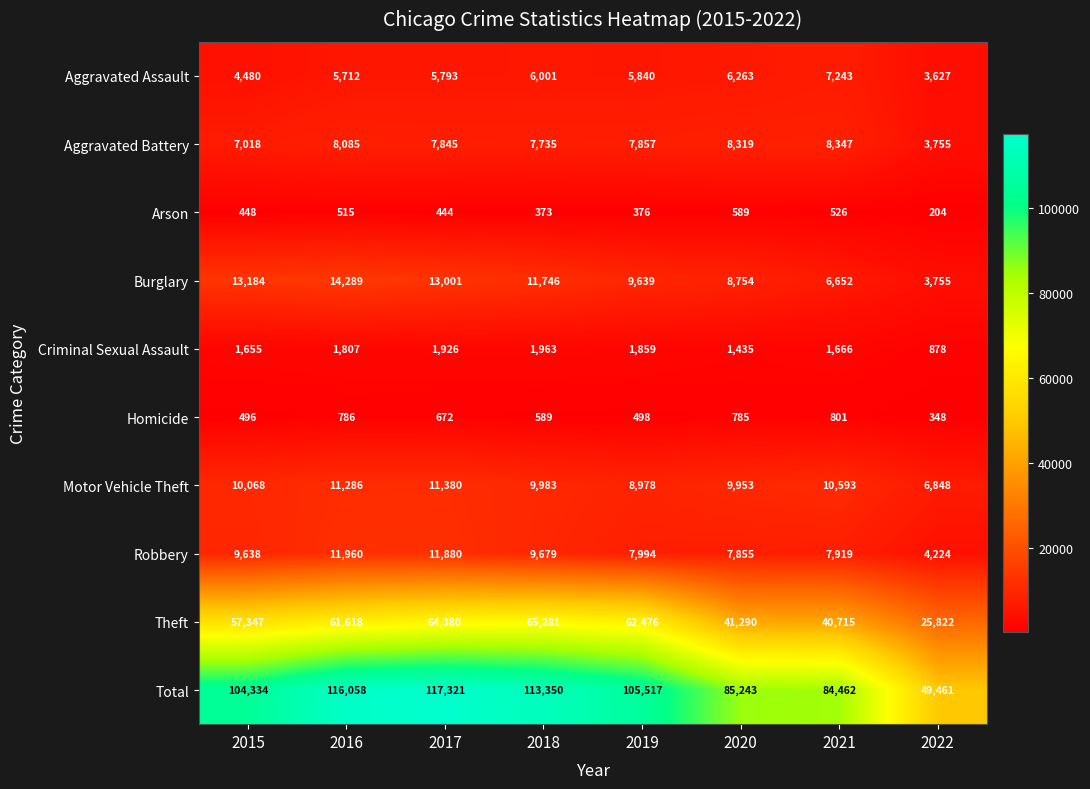

At 2020, list the series in order from smallest to largest.

Arson, Homicide, Criminal Sexual Assault, Aggravated Assault, Robbery, Aggravated Battery, Burglary, Motor Vehicle Theft, Theft, Total